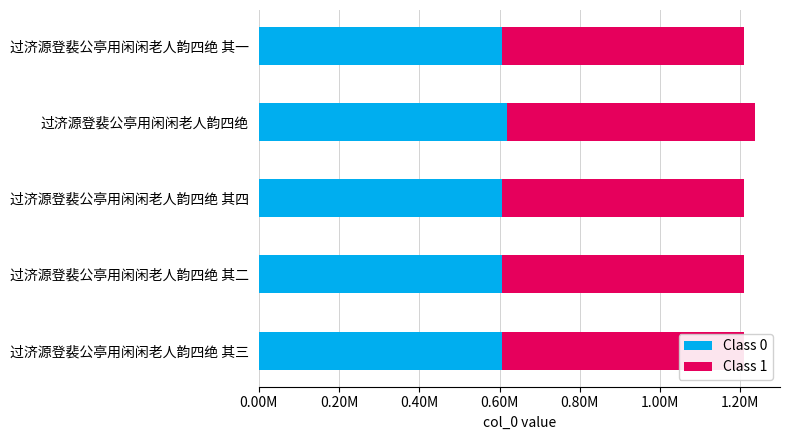

What are all the series names shown in the legend?

Class 0, Class 1